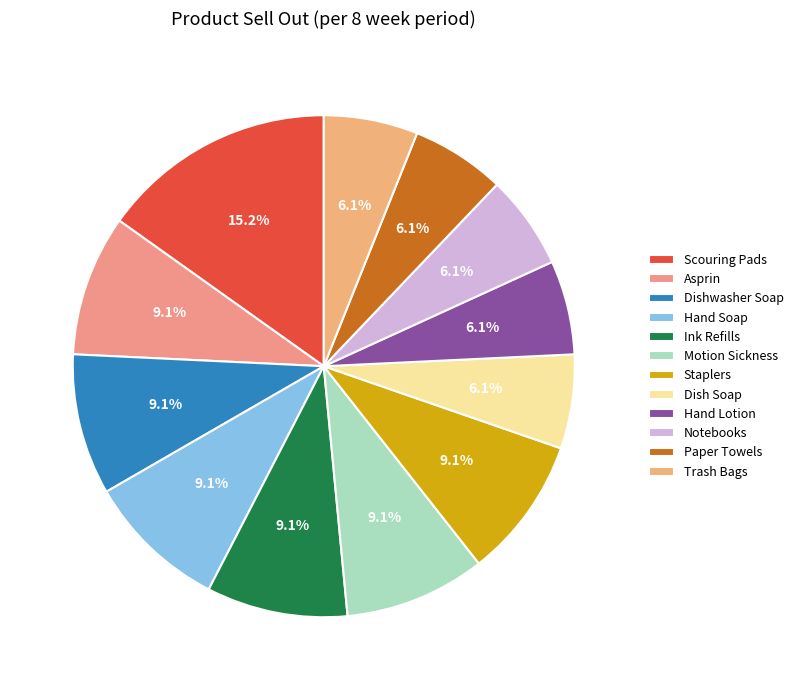

True or false: Notebooks accounts for 6% of the total.

True